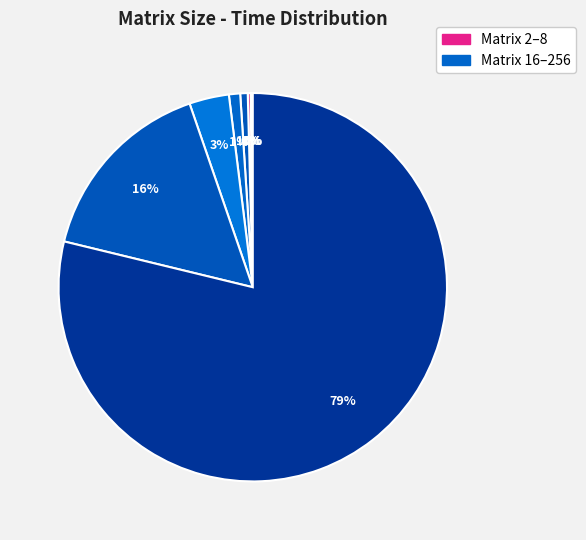

Which category has the biggest portion of the pie?

256